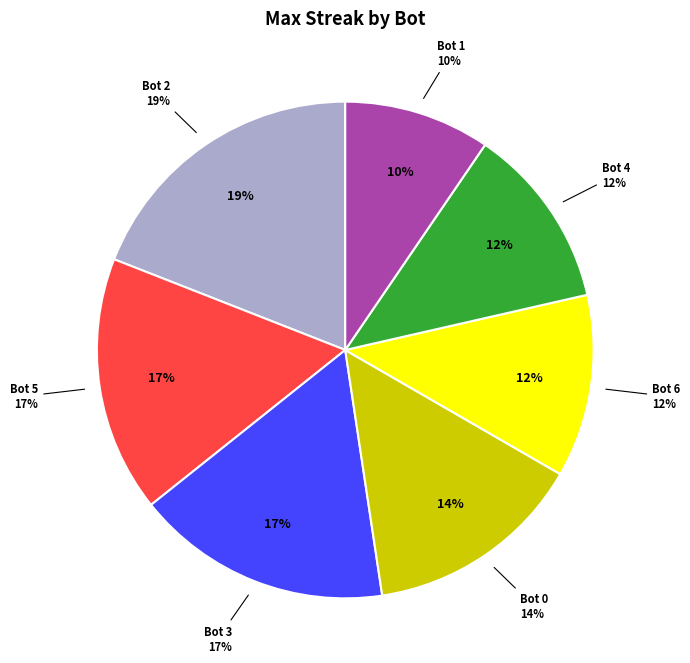

Which slice is the largest?

Bot 2